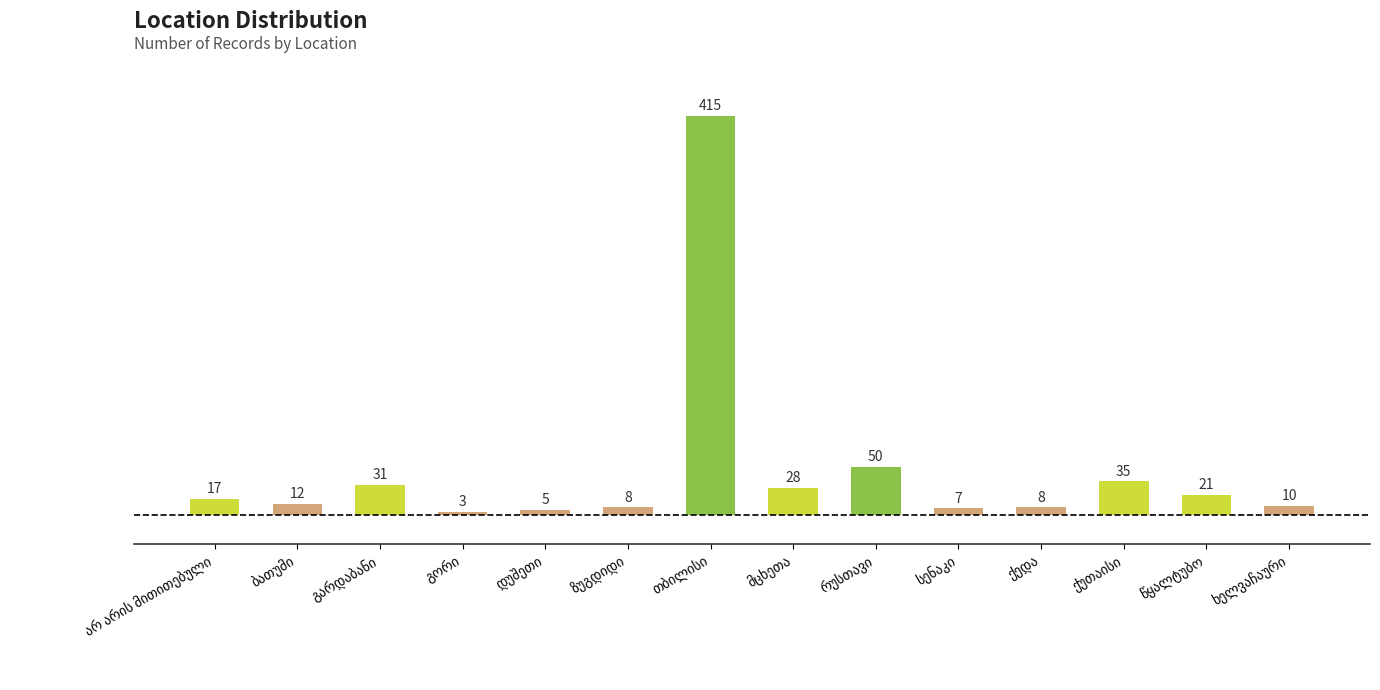

What is the average value?

46